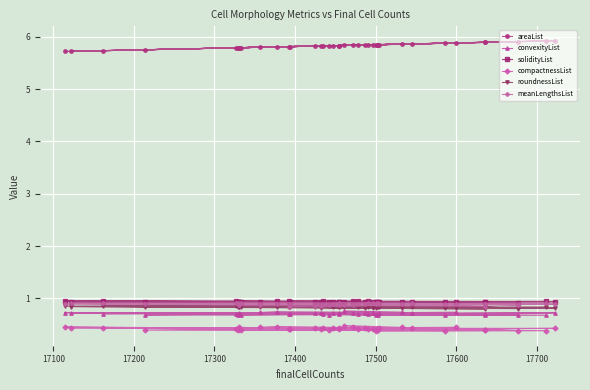

True or false: meanLengthsList and solidityList intersect in this chart.

False